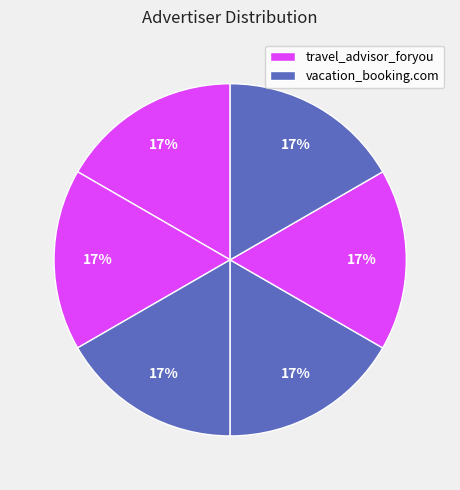

Count the number of slices in the pie.

6